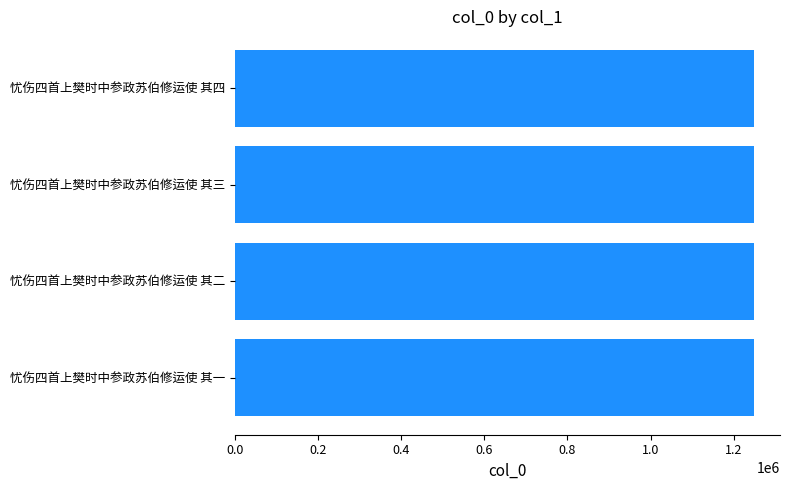

Count the number of categories in the chart.

4